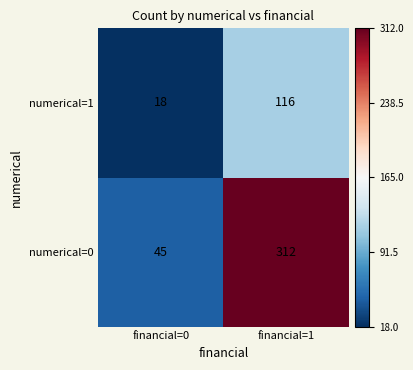

Which series has the largest total across all categories?

numerical=0